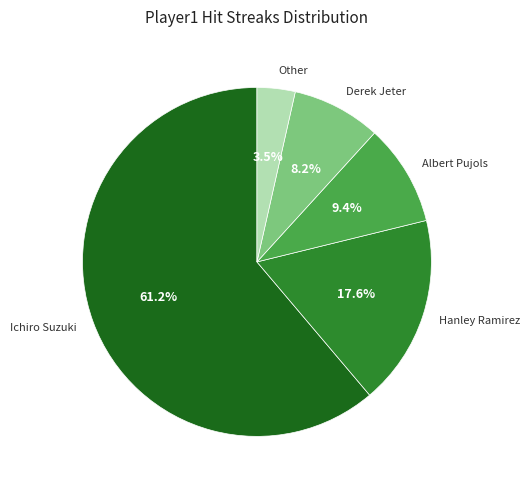

Which slice is the smallest?

Other